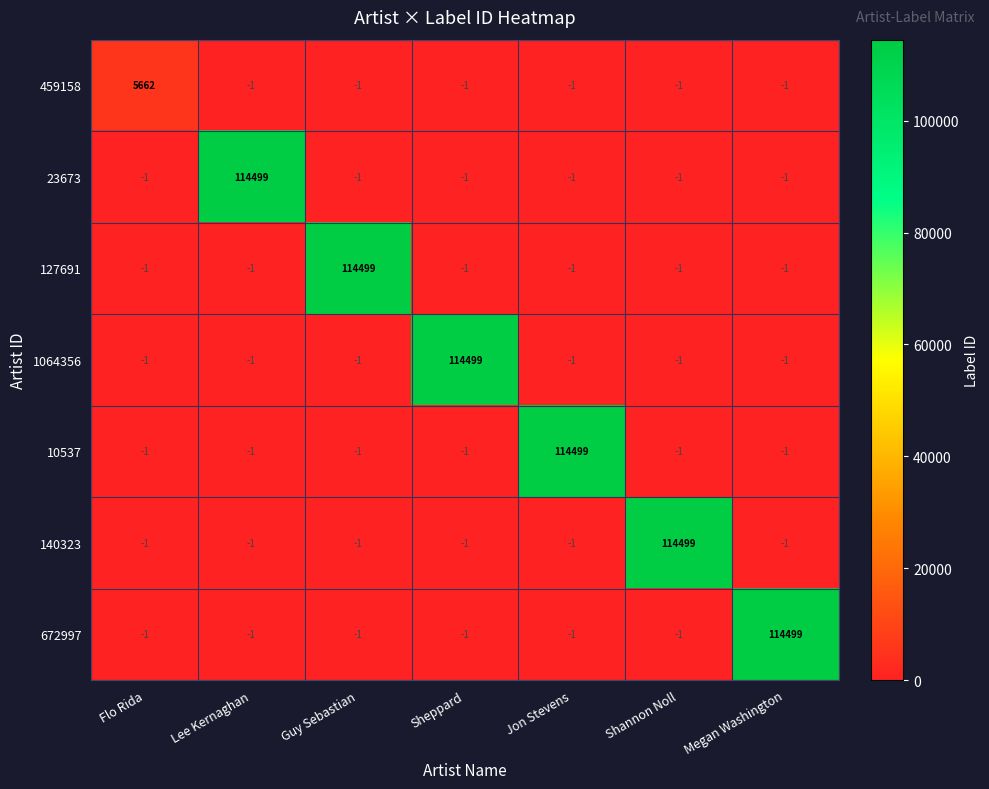

How many data points does each series have?

7